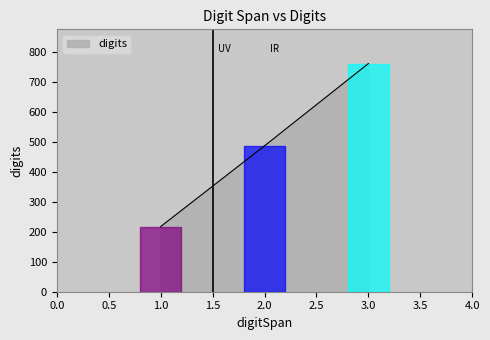

What is the change in value from 2.0 to 3.0?

+274